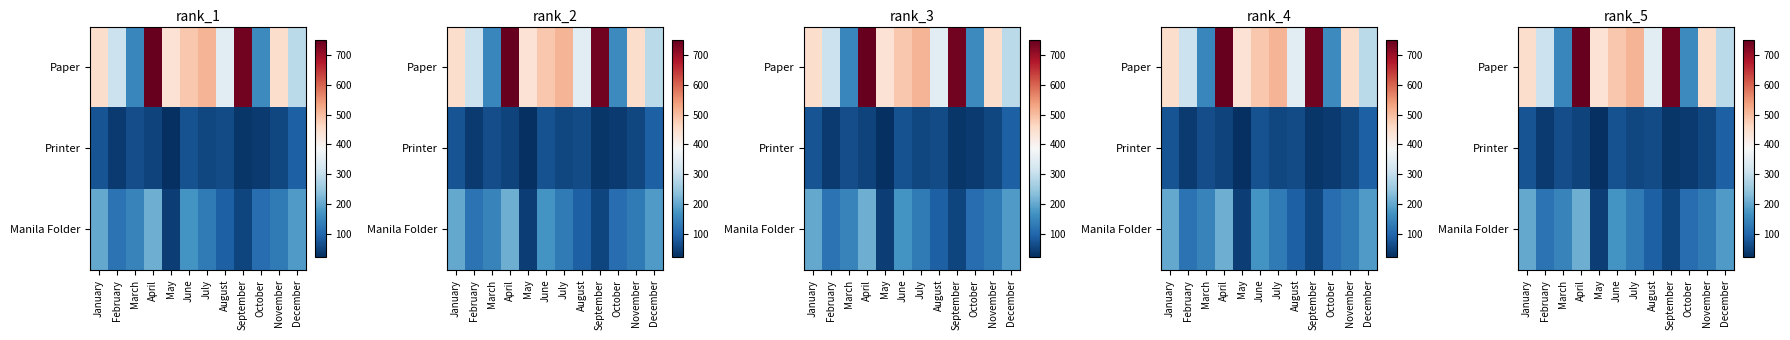

True or false: Printer has a value of 41 at October.

True